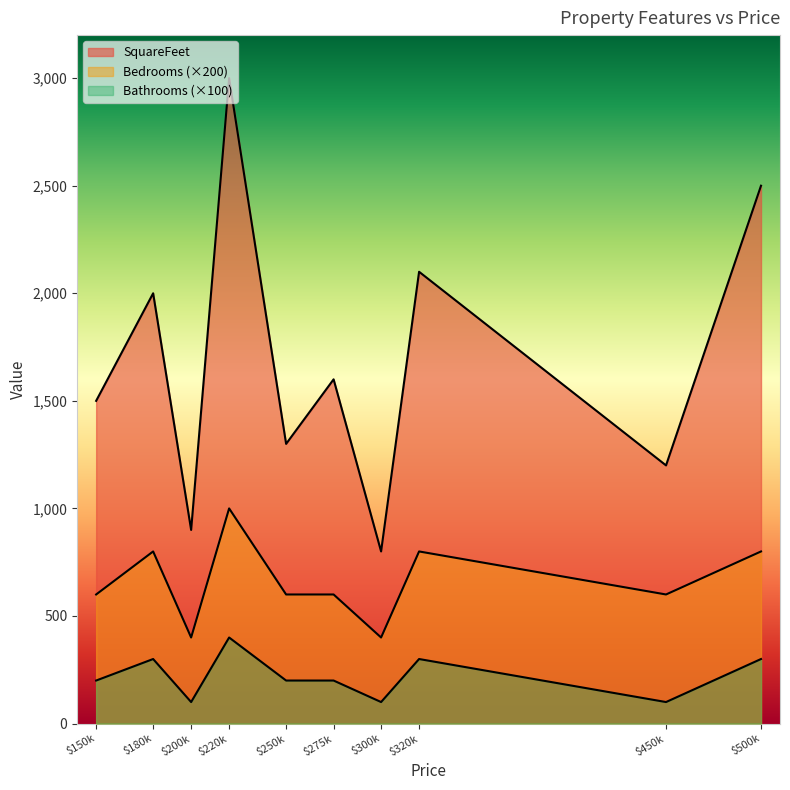

Where does the SquareFeet series first go above 1600?

$180k